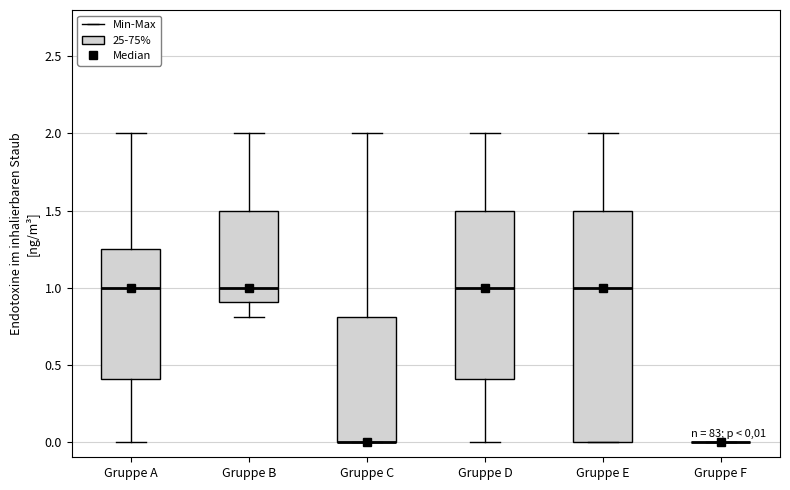

Comparing the boxes themselves (not the whiskers), which one is the tallest?

Gruppe E